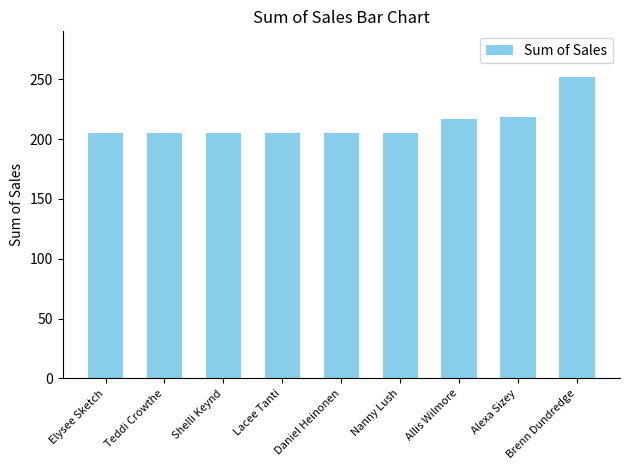

What is the value of the 7th bar from the left?

216.7